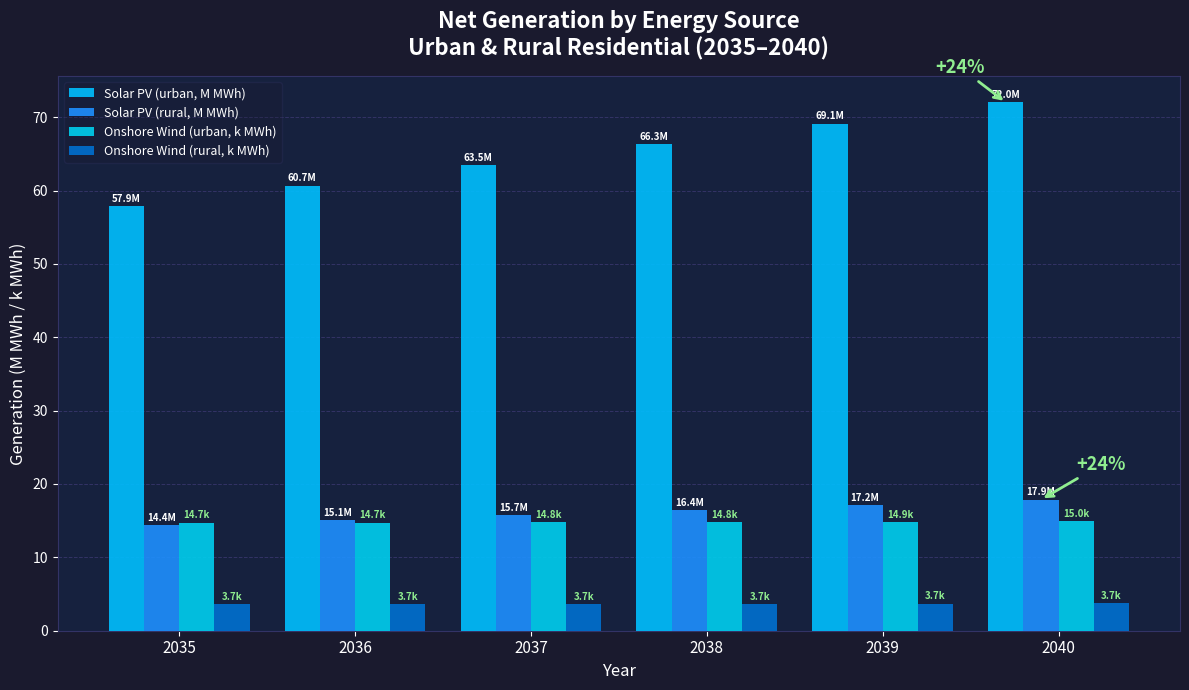

True or false: Solar PV (rural, M MWh) has a value of 14.4 at 2035.

True